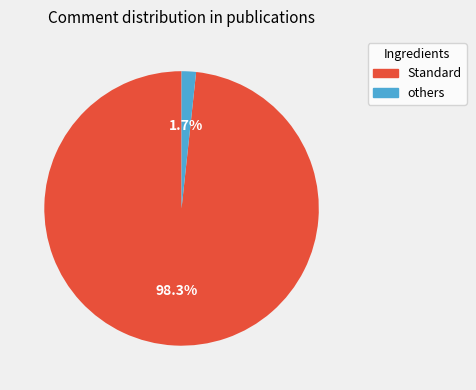

What is the largest slice in the pie chart?

Standard